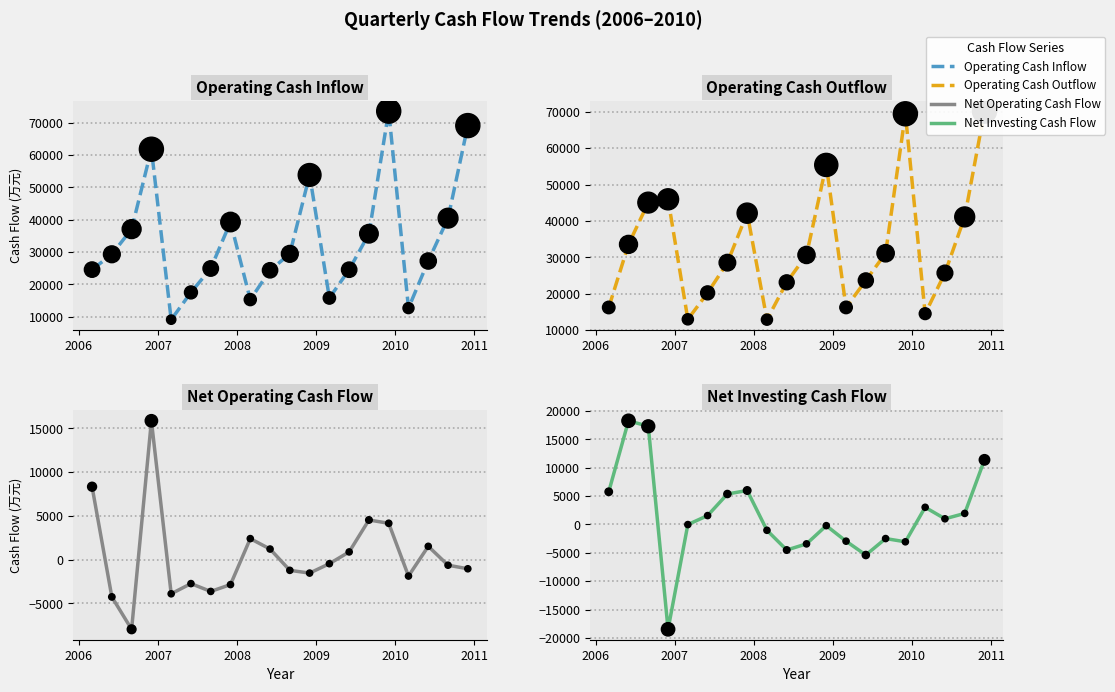

Which series contains the highest Y value?

Operating Cash Inflow